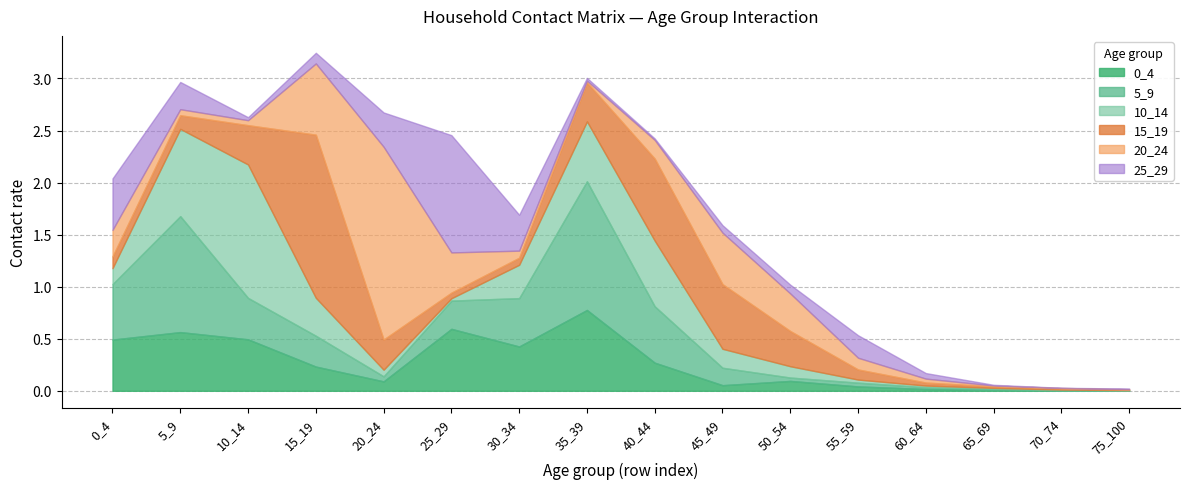

Which series ends up on top after the final intersection of 20_24 and 5_9?

20_24